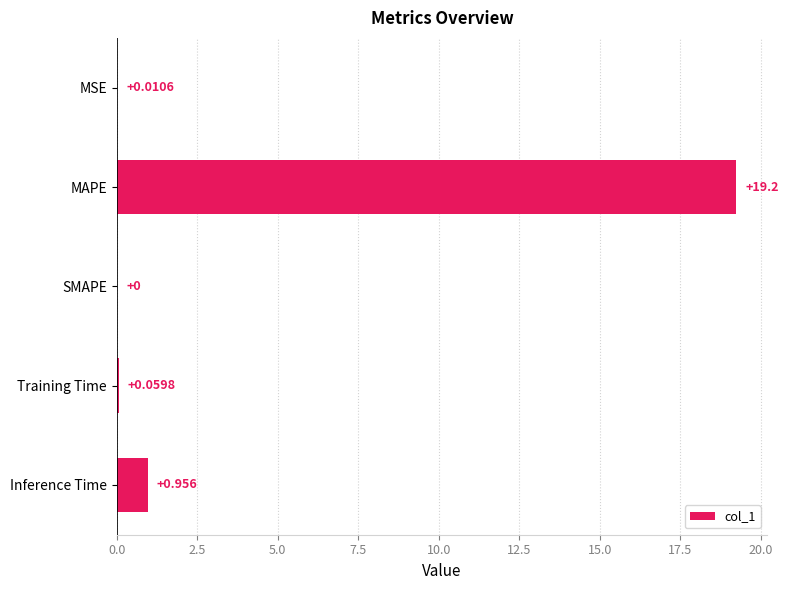

At which label is the value closest to 9?

Inference Time